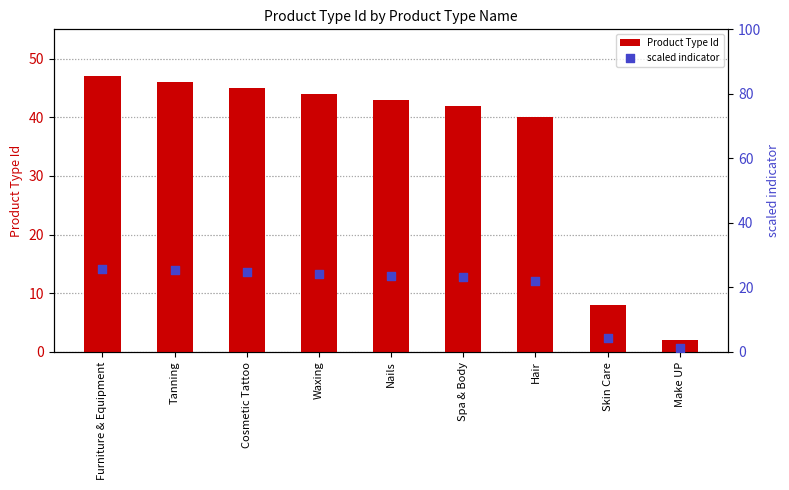

Is the value of scaled indicator at Hair greater than the value of Product Type Id at Hair?

No